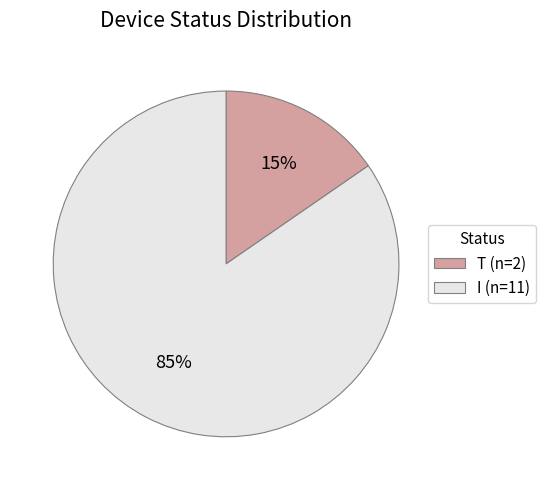

To the nearest percent, what is the average slice percentage?

50%